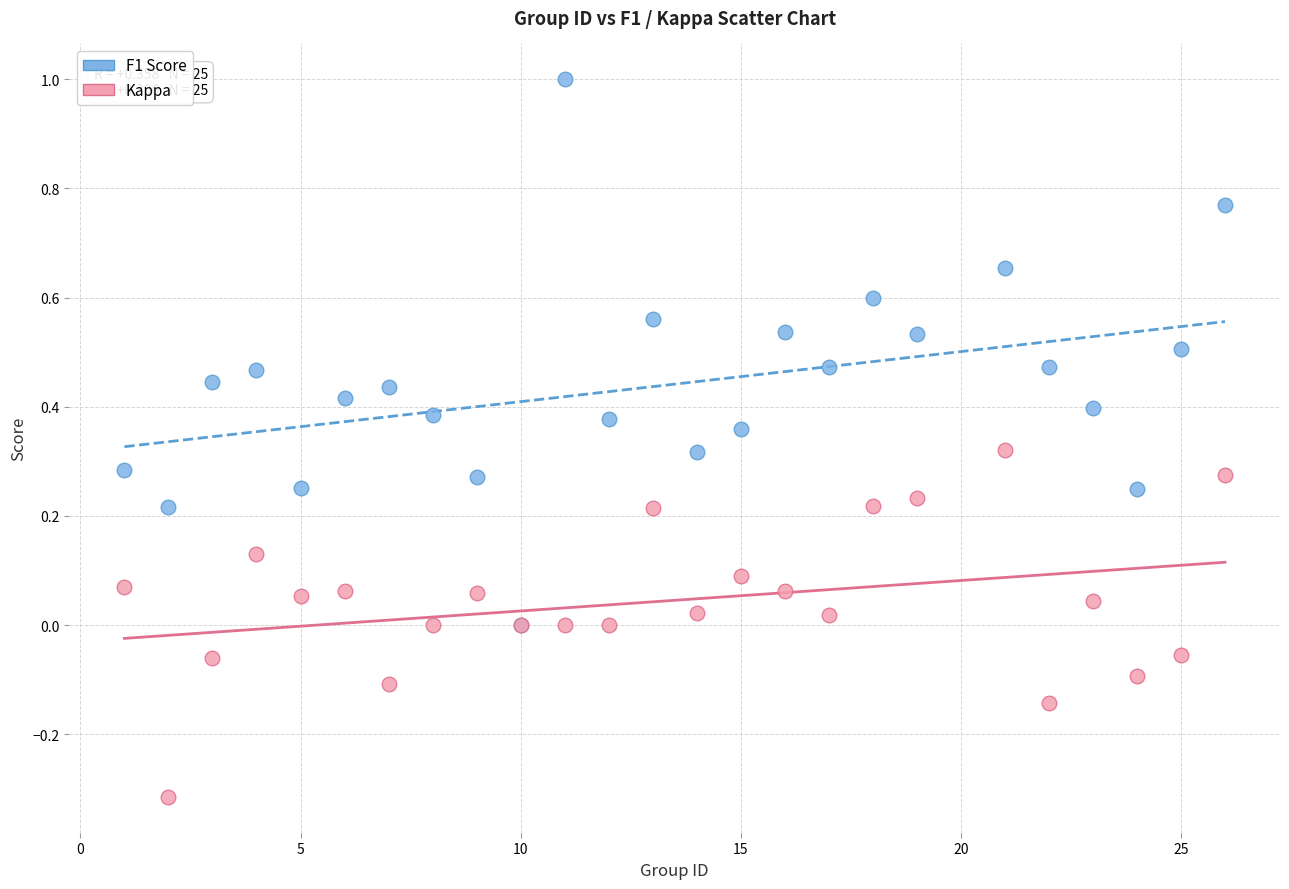

Which series reaches the maximum Y coordinate?

F1 Score